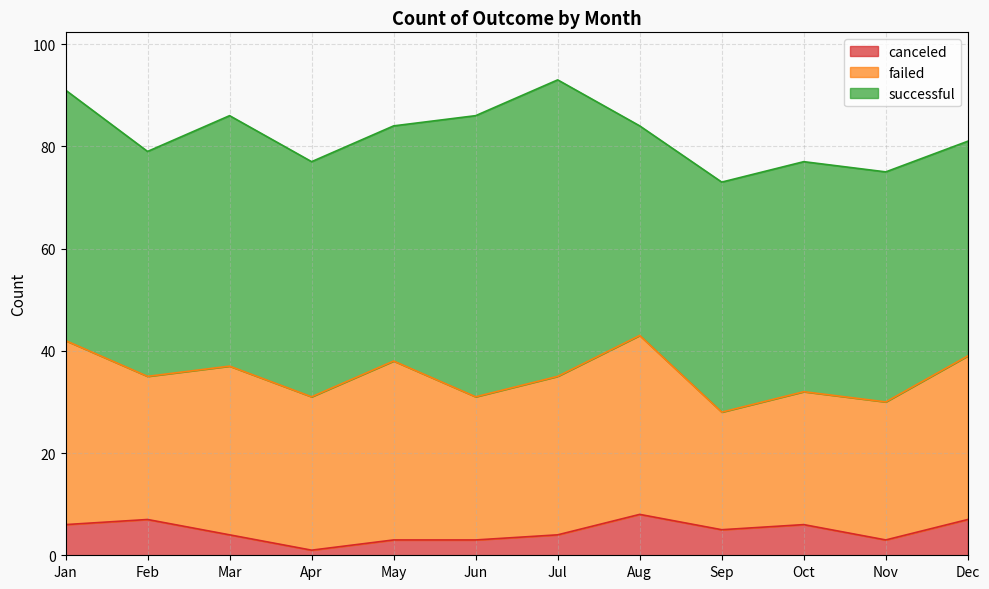

True or false: canceled and failed intersect in this chart.

False